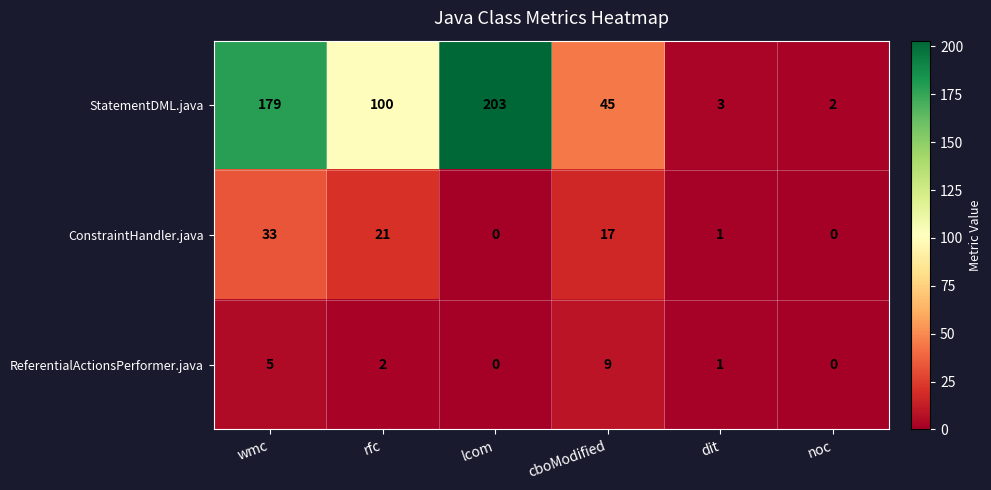

At which label does ConstraintHandler.java reach its peak?

wmc